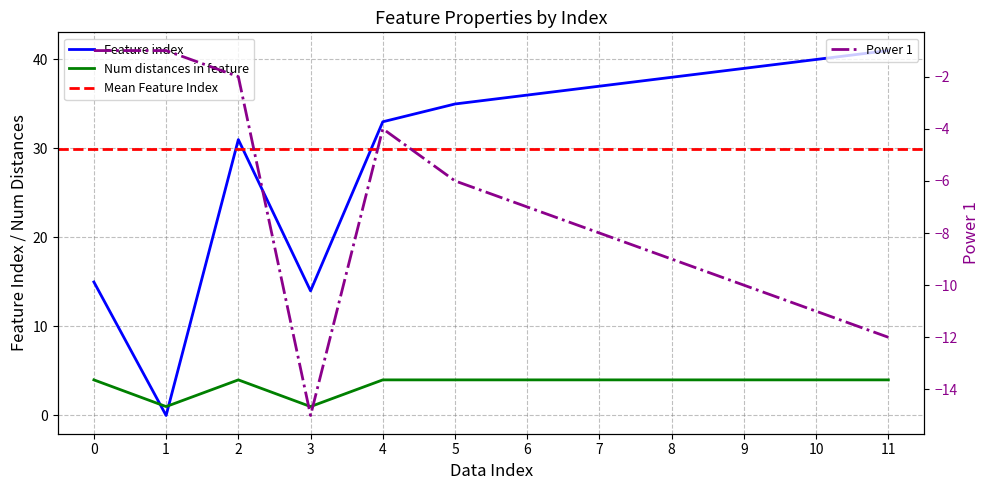

At which label does Feature index reach its minimum?

1